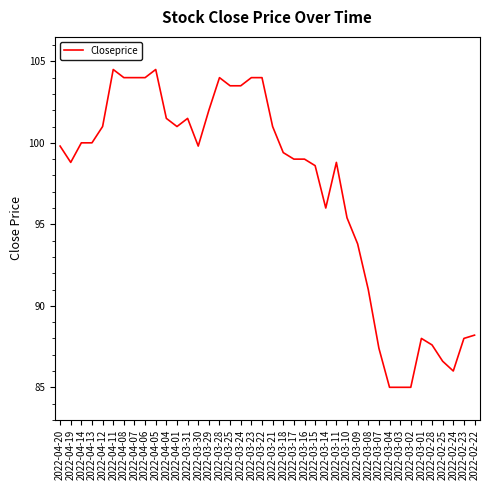

What is the sum of all values?

3884.2